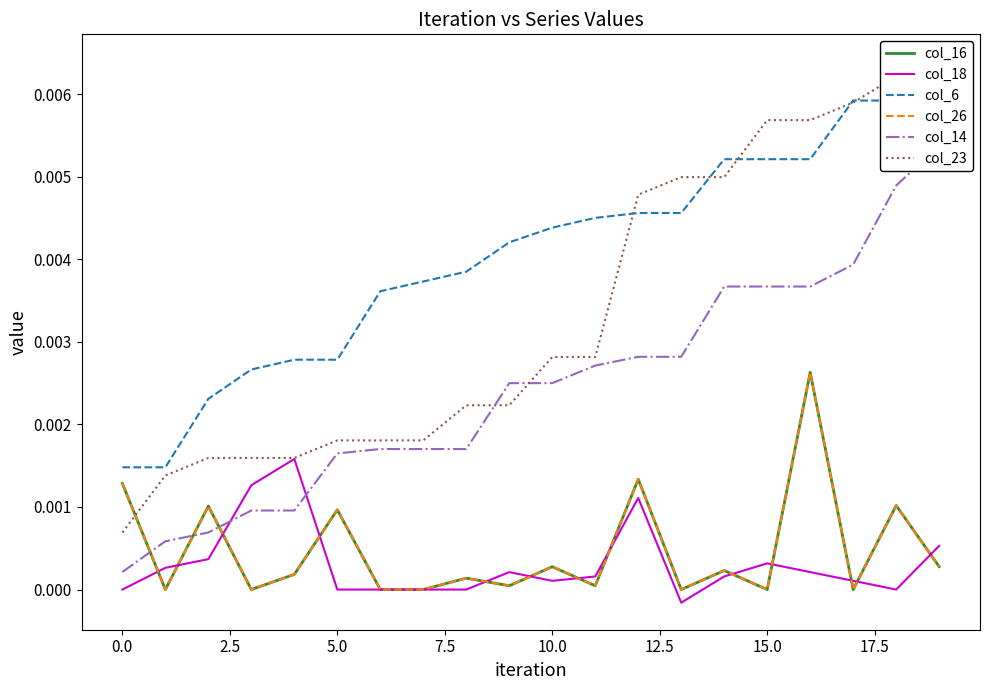

Is it true that col_26 equals 0.0 at 5.0?

False